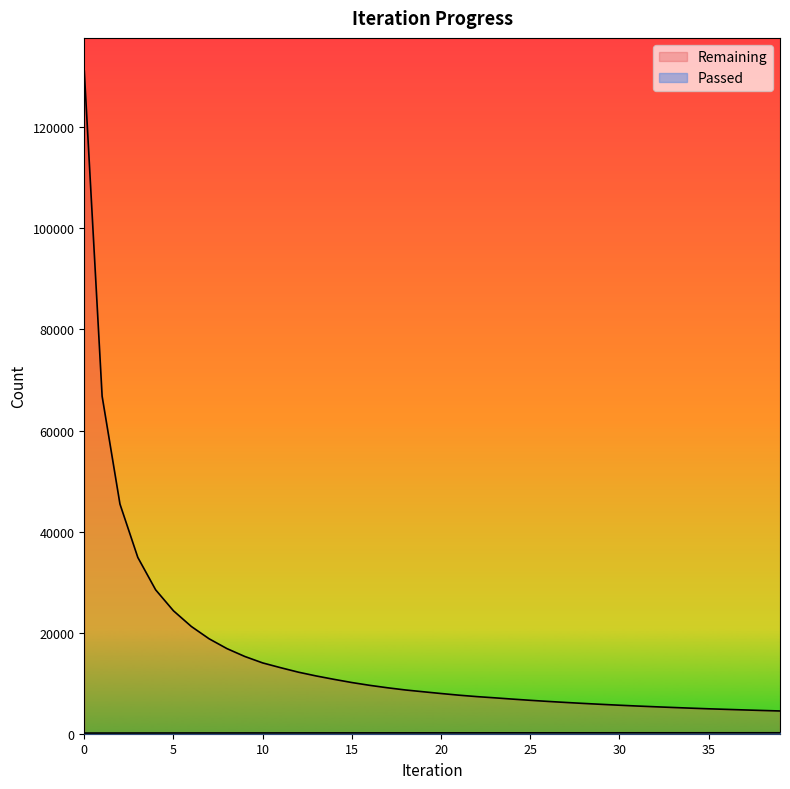

How many values in the Passed series exceed 170?

19